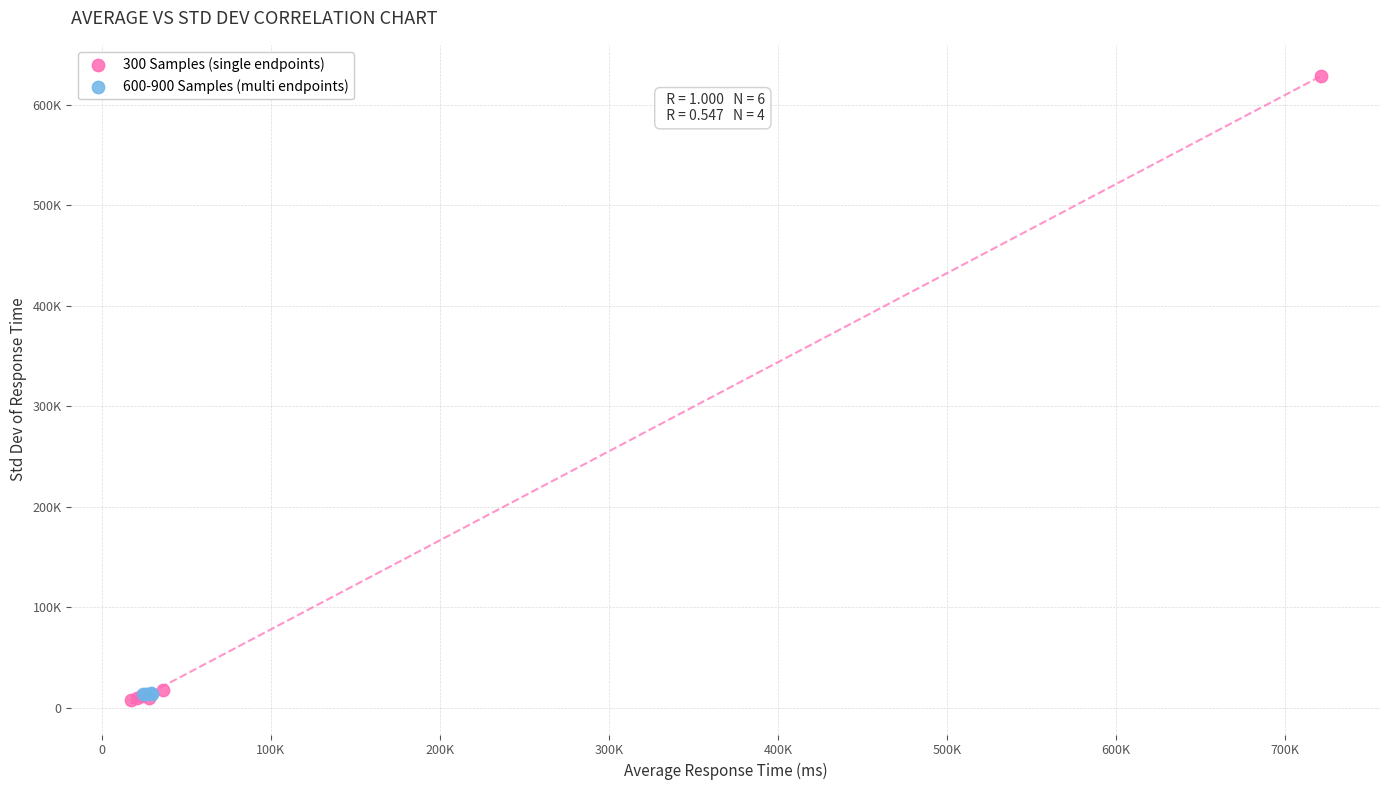

Which series has the widest spread of Y values?

300 Samples (single endpoints)